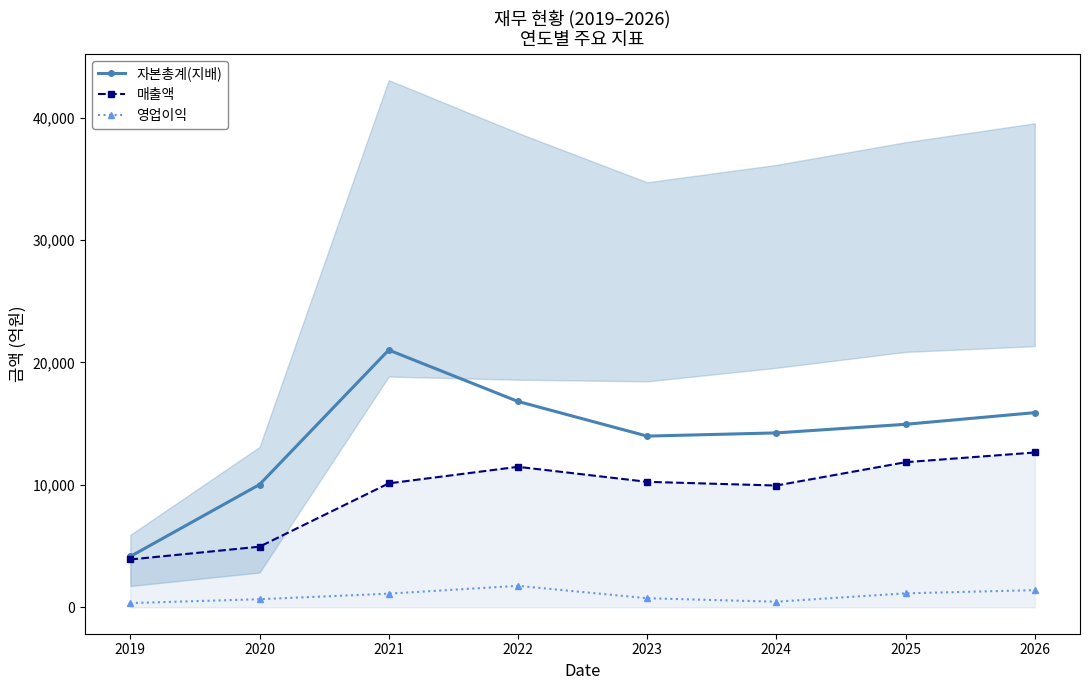

What is the difference between the maximum and second lowest values in the 매출액 series?

7691